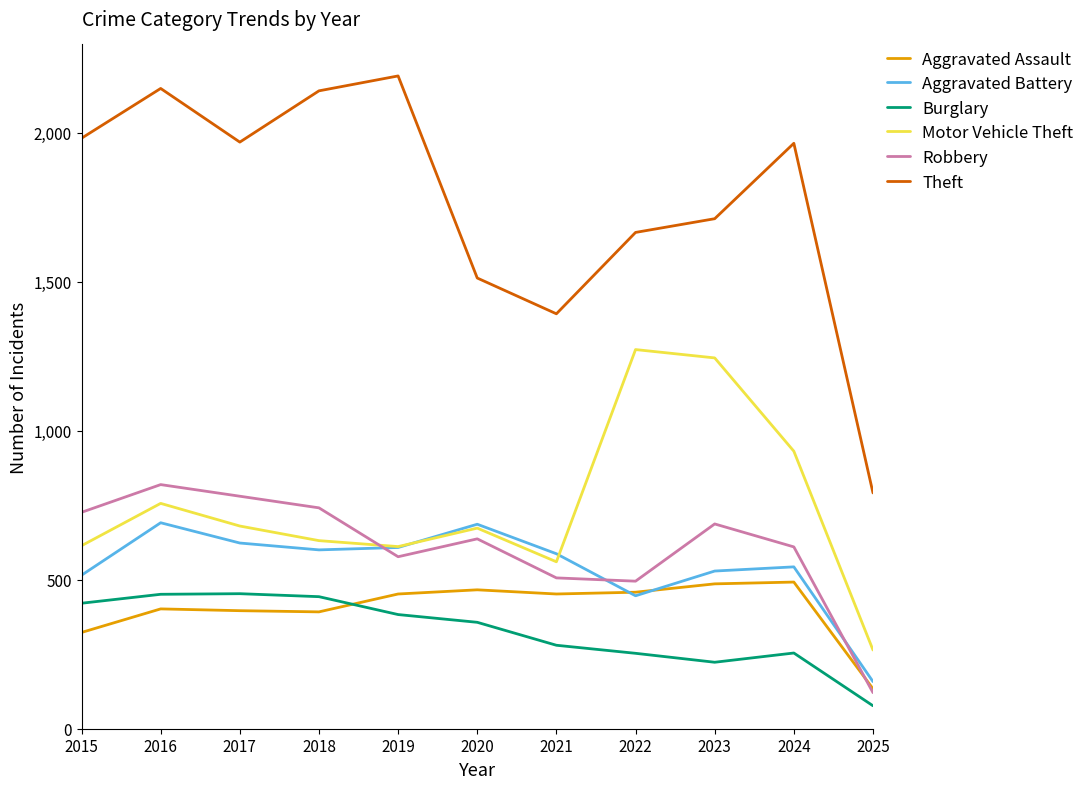

Rank the series by their maximum value, from highest to lowest.

Theft, Motor Vehicle Theft, Robbery, Aggravated Battery, Aggravated Assault, Burglary